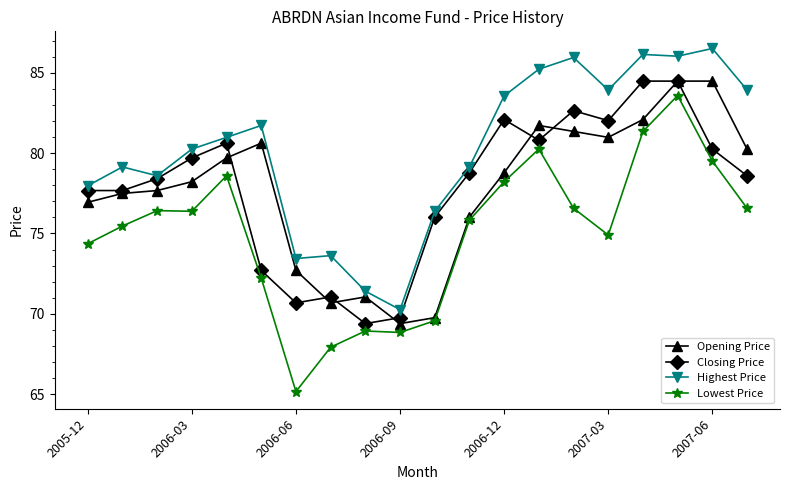

Which series has the widest spread of values?

Lowest Price